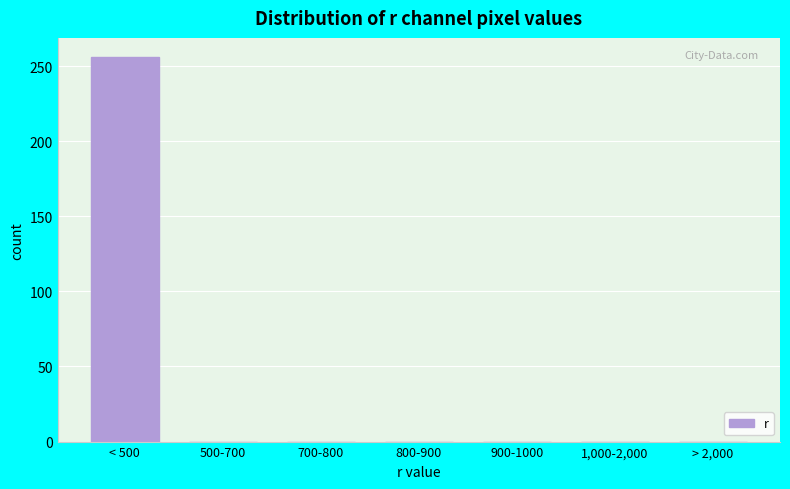

Reading left to right, list all the values displayed in this chart.

< 500=256	500-700=0	700-800=0	800-900=0	900-1000=0	1,000-2,000=0	> 2,000=0